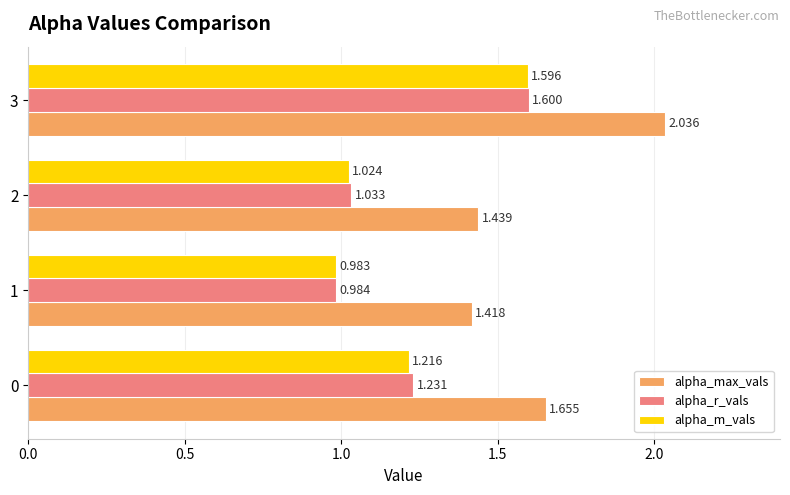

At which category is the sum across all series the highest?

3